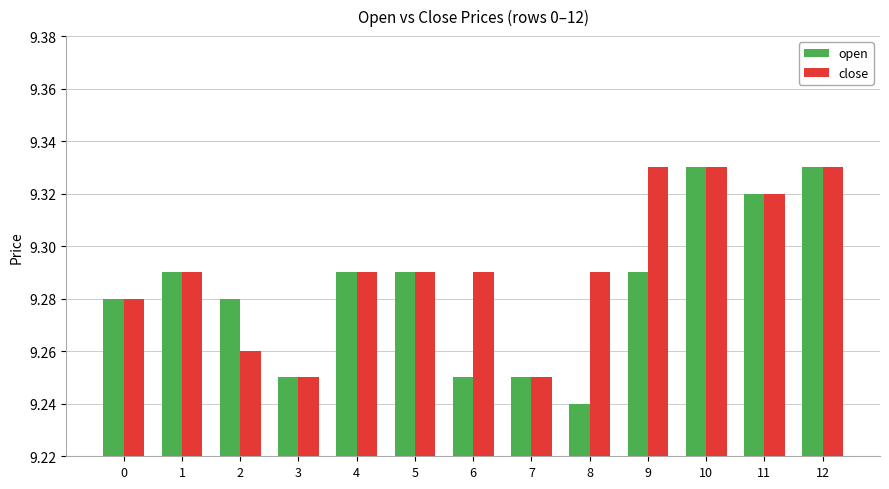

How many groups of bars are there?

13